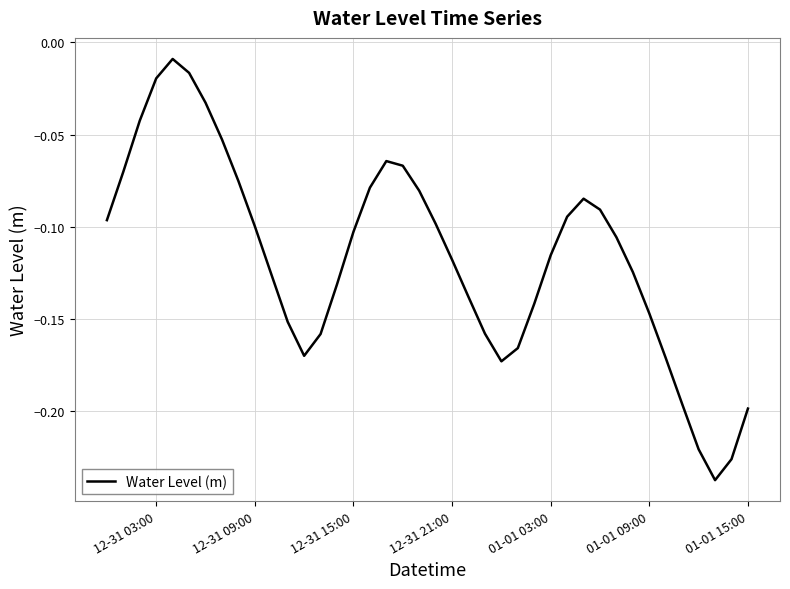

The value at 12-31 09:00 is -0.1. True or false?

True